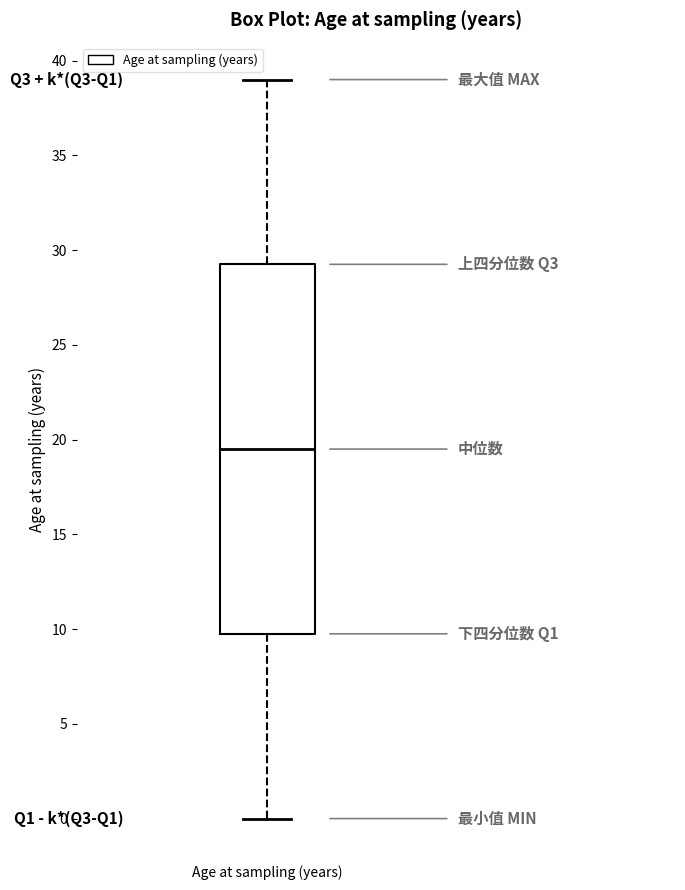

Read this box plot against the y-axis: the position of the median line, the range covered by the box, and the ends of both whiskers. The values are not printed on the chart, so give them approximately, as read against the axis.

median 19.5, box 10.0 to 29.5, whiskers 0.0 to 39.0